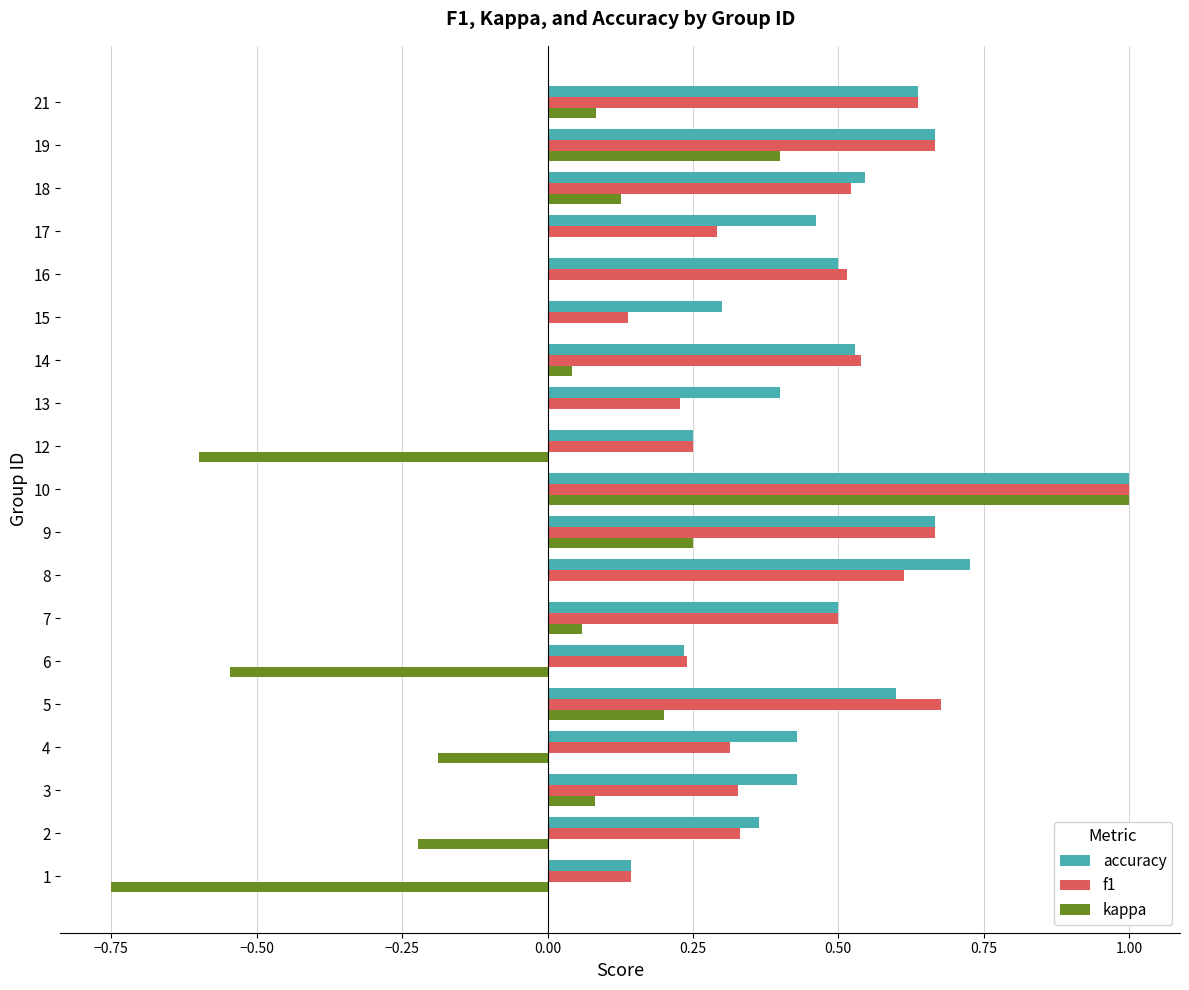

The value of f1 at 5 is 1.1. True or false?

False